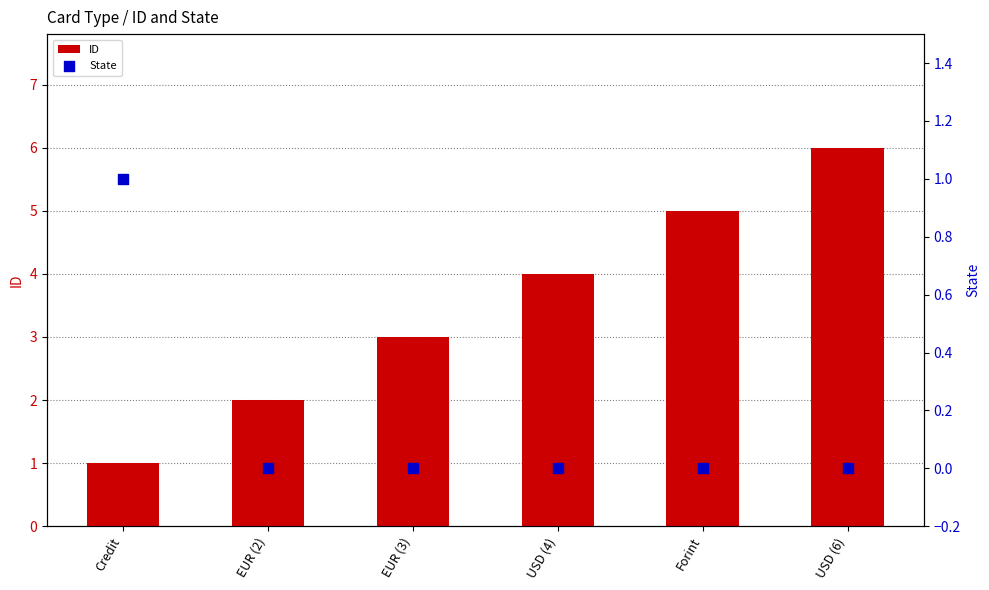

At how many categories does at least one series exceed 1?

5